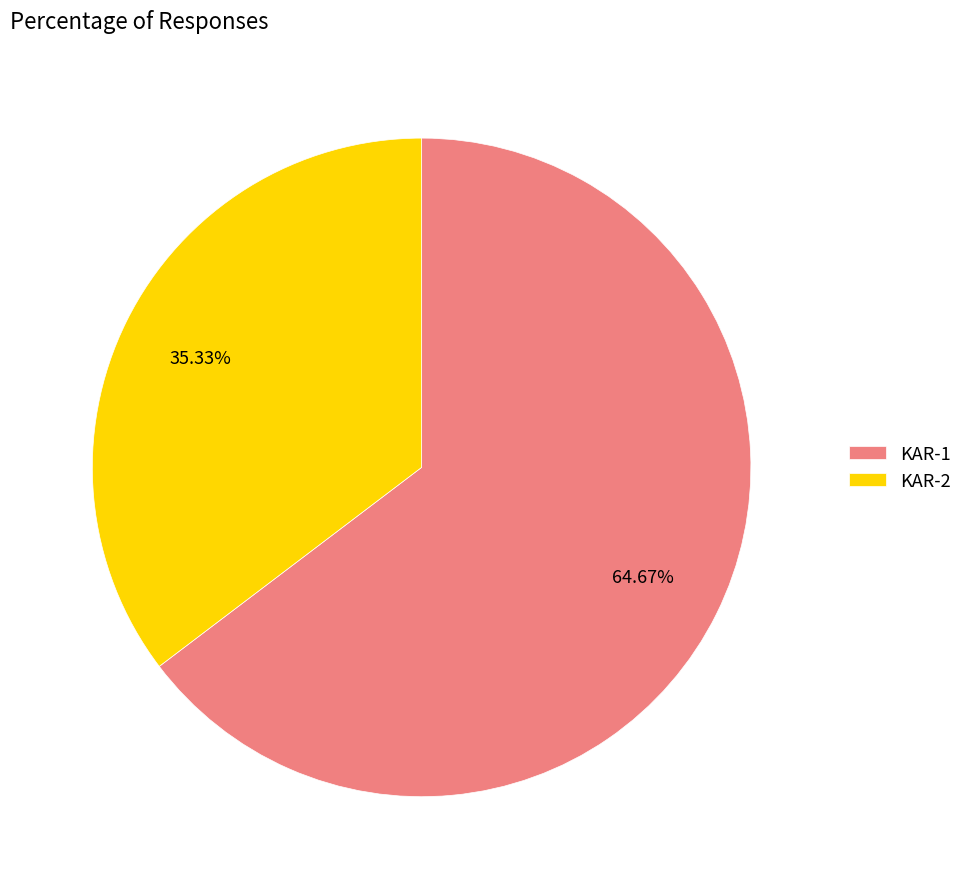

To the nearest percent, what is the average slice percentage?

50%